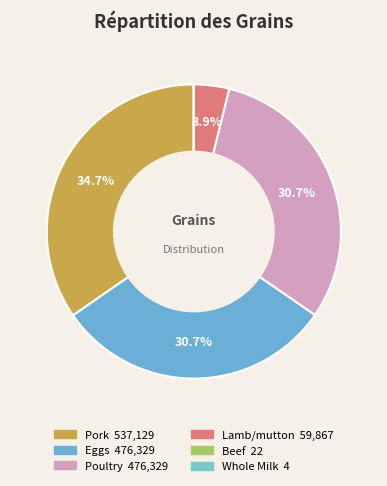

What percentage do Eggs and Whole Milk together represent?

30.7%